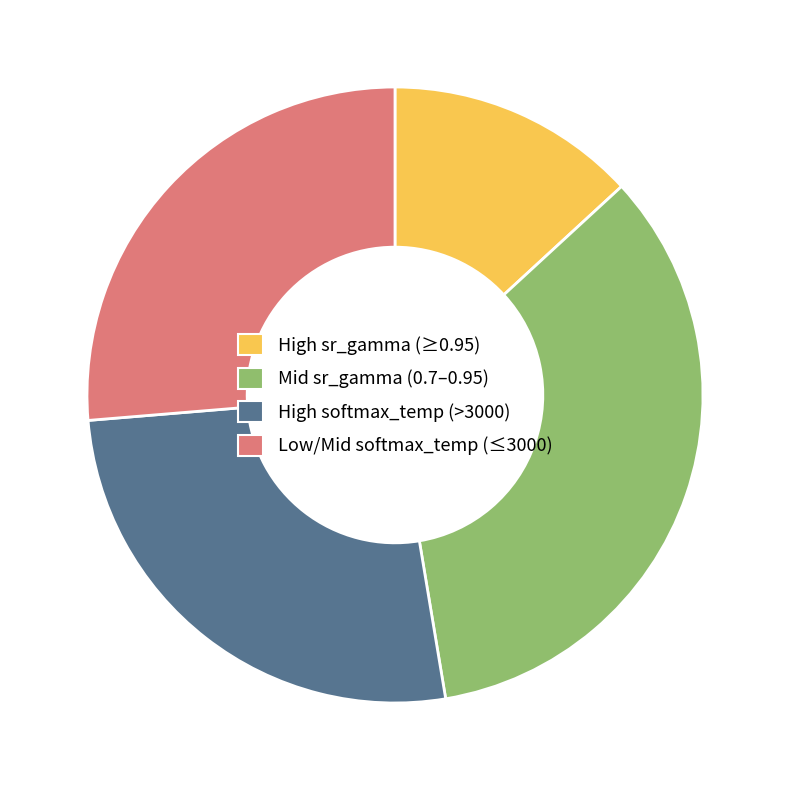

What is the smallest slice in the pie chart?

High sr_gamma (≥0.95)